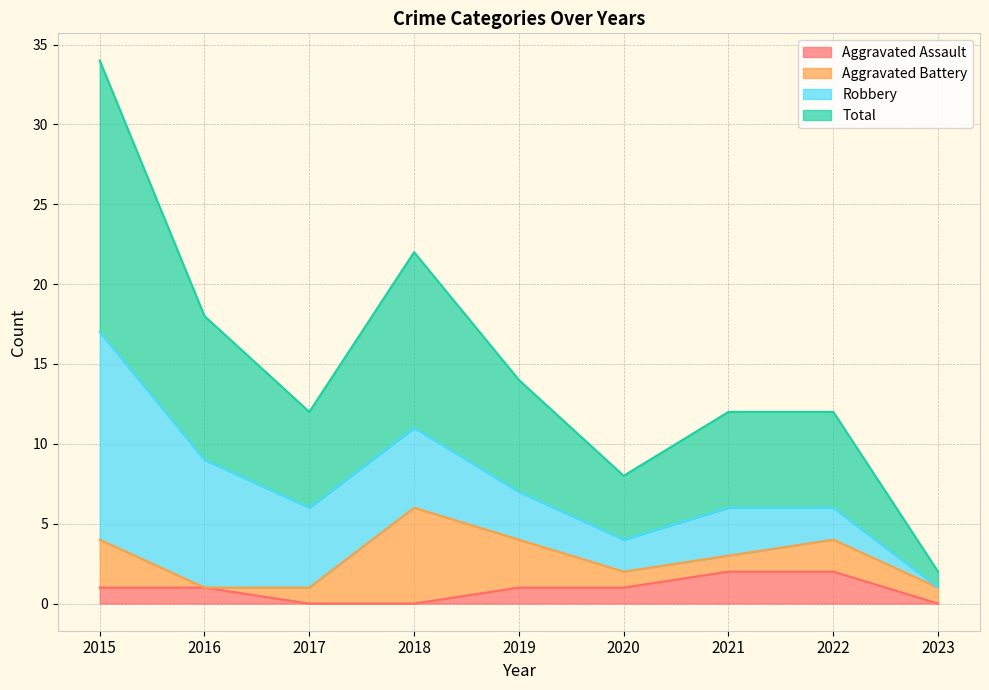

True or false: Total and Aggravated Assault intersect in this chart.

False